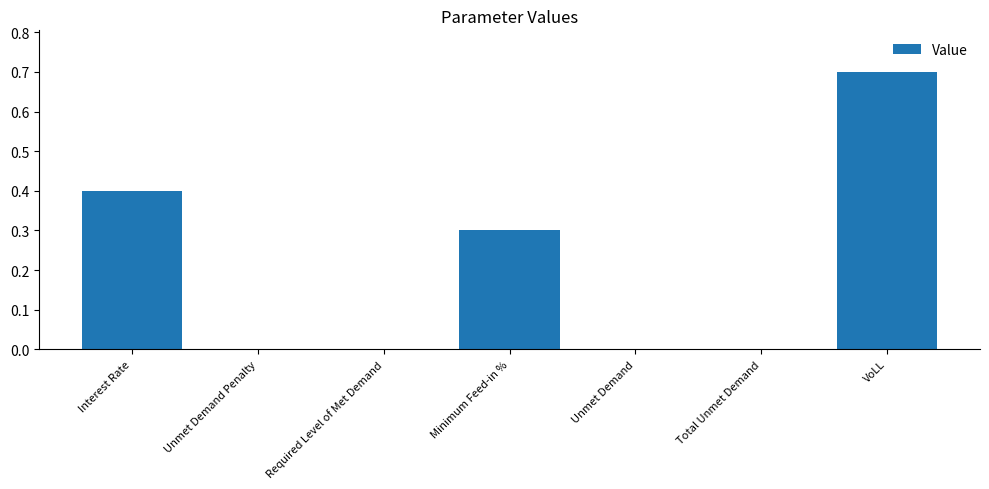

Is it true that the value at Unmet Demand Penalty is -0.3?

False